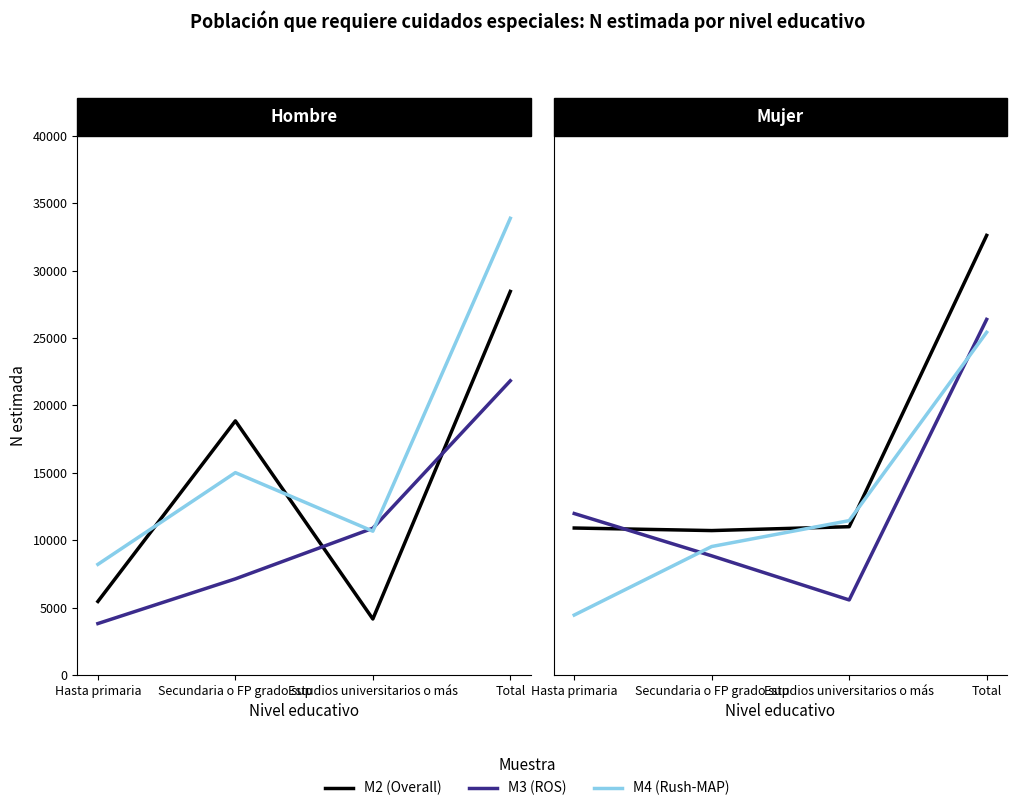

Which series has the largest range (max minus min)?

M2